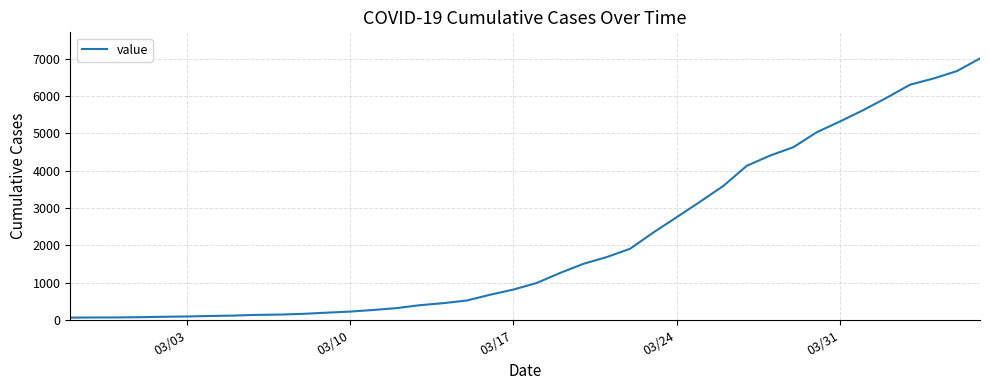

What is the maximum value shown in the chart?

7003